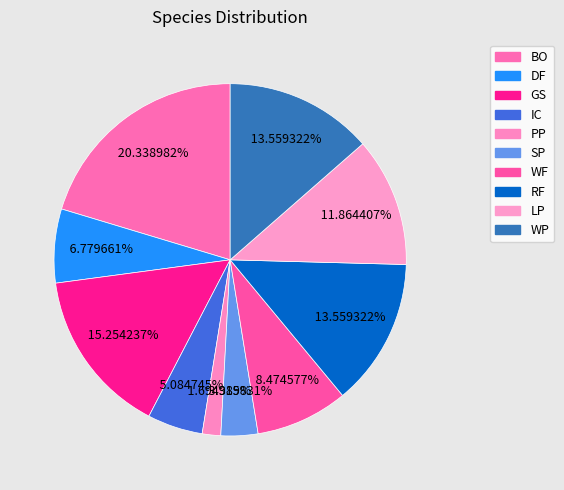

True or false: SP accounts for 1% of the total.

False